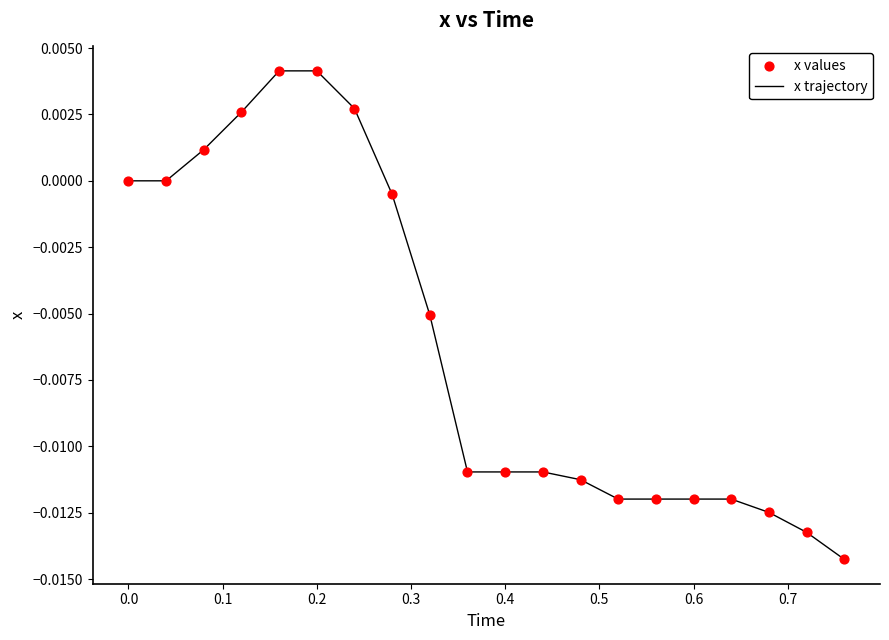

How many lines are shown in the chart?

1